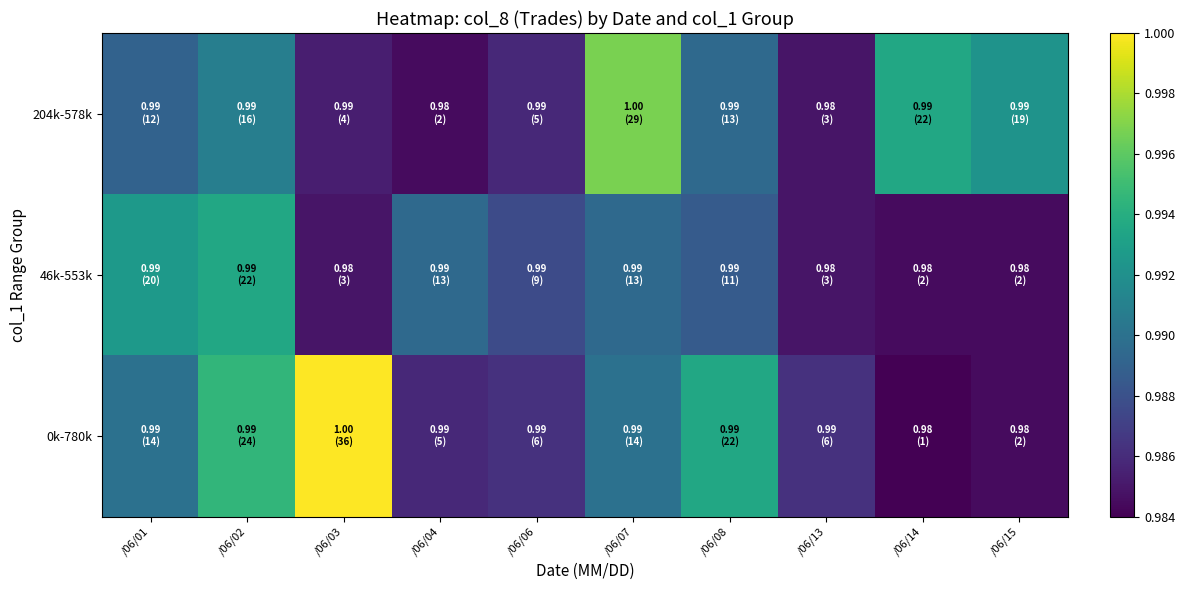

Reading right to left, what are all the values shown in this chart?

204k-578k: /06/15=1.0	/06/14=1.0	/06/13=1.0	/06/08=1.0	/06/07=1.0	/06/06=1.0	/06/04=1.0	/06/03=1.0	/06/02=1.0	/06/01=1.0
46k-553k: /06/15=1.0	/06/14=1.0	/06/13=1.0	/06/08=1.0	/06/07=1.0	/06/06=1.0	/06/04=1.0	/06/03=1.0	/06/02=1.0	/06/01=1.0
0k-780k: /06/15=1.0	/06/14=1.0	/06/13=1.0	/06/08=1.0	/06/07=1.0	/06/06=1.0	/06/04=1.0	/06/03=1.0	/06/02=1.0	/06/01=1.0